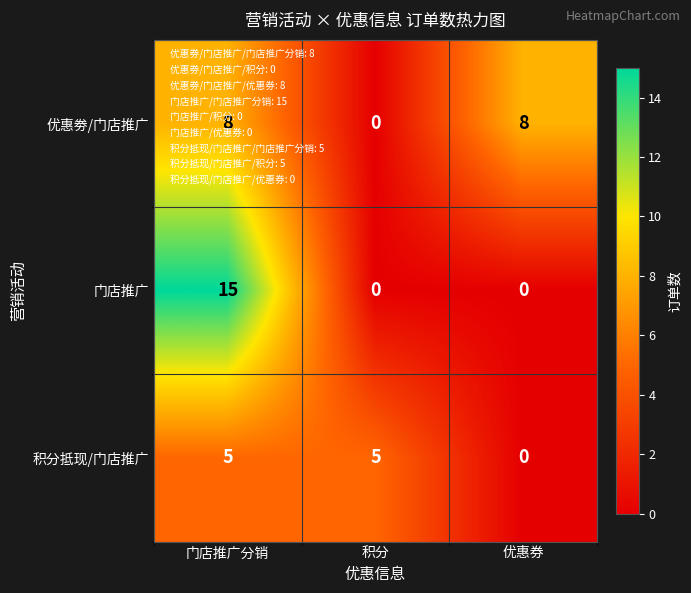

Rank the series by their average value, from highest to lowest.

优惠劵/门店推广, 门店推广, 积分抵现/门店推广